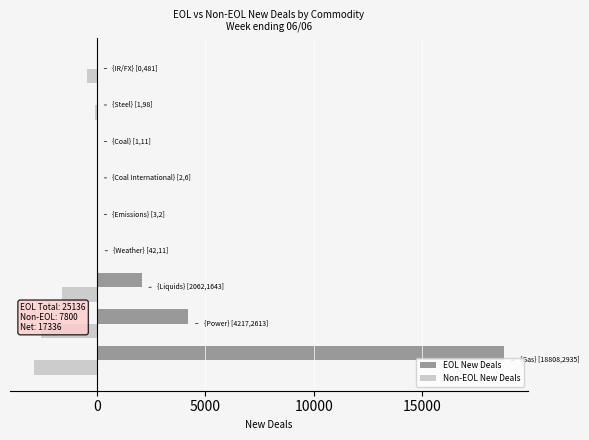

Which series has the widest spread of values?

EOL New Deals